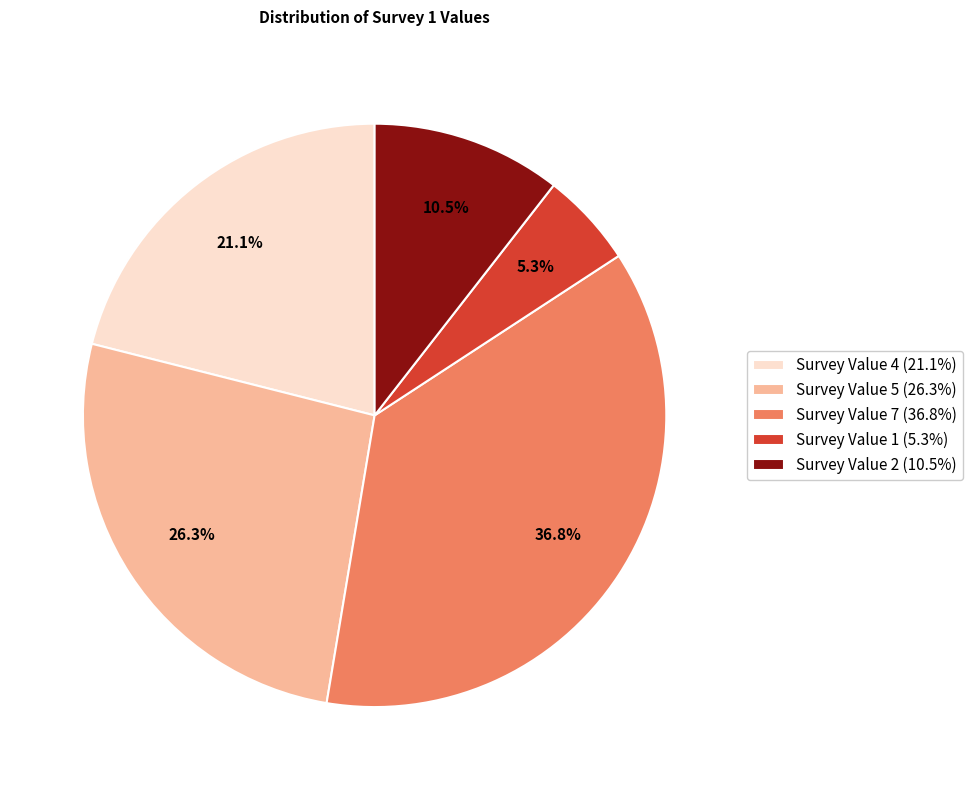

How many segments does this pie chart have?

5